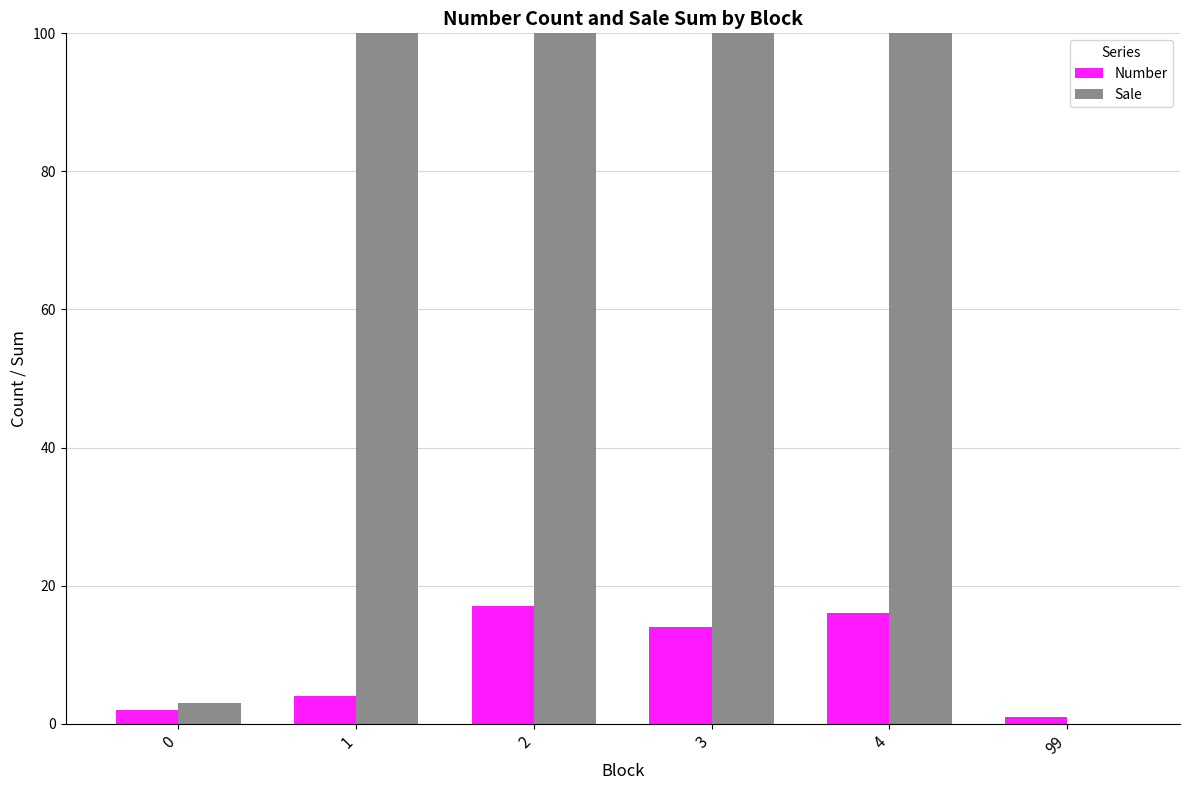

Is the value of Number at 2 greater than the value of Sale at 2?

No